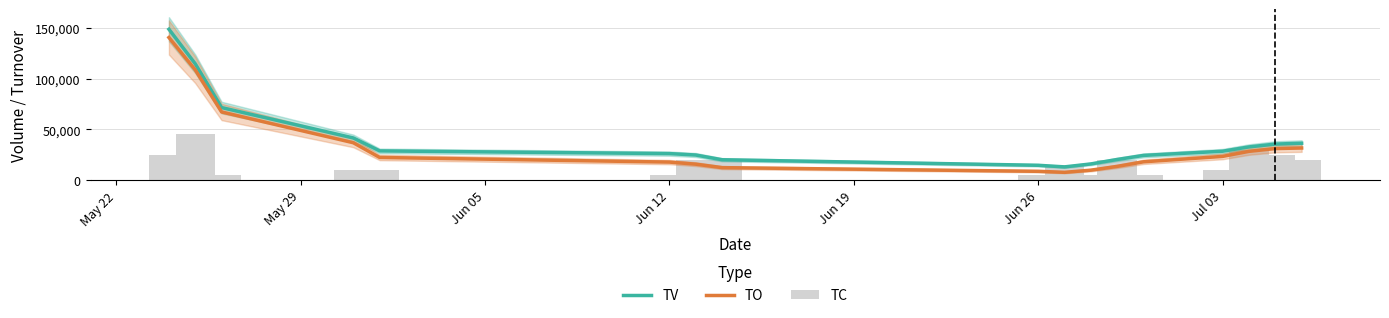

The TO series shows 31092.5 at Jun 12. True or false?

False